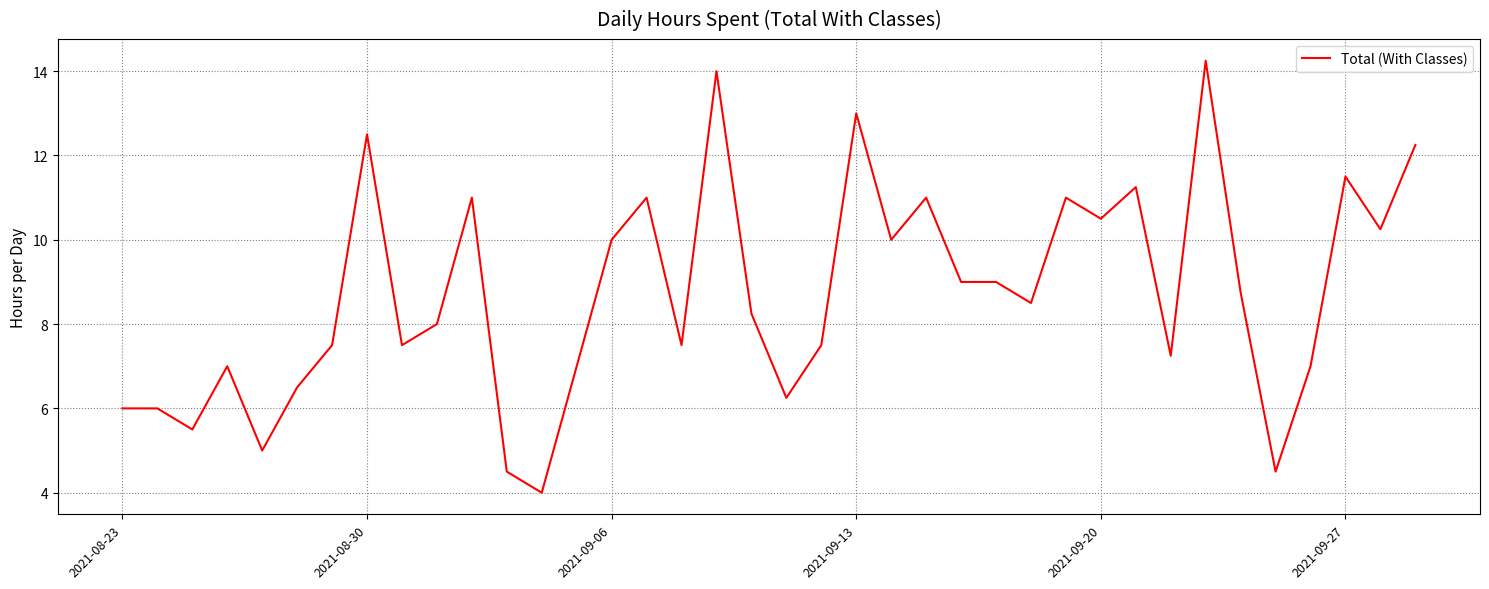

What is the smallest value displayed?

4.0